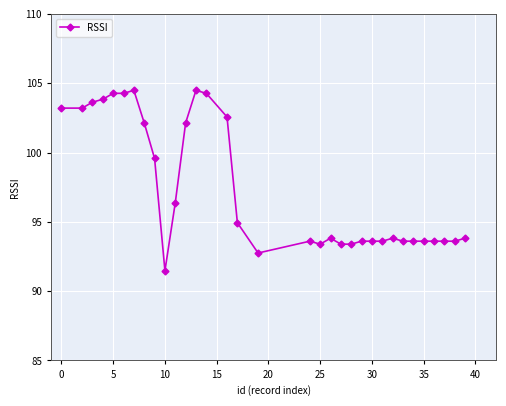

What is the minimum value shown in the chart?

91.5